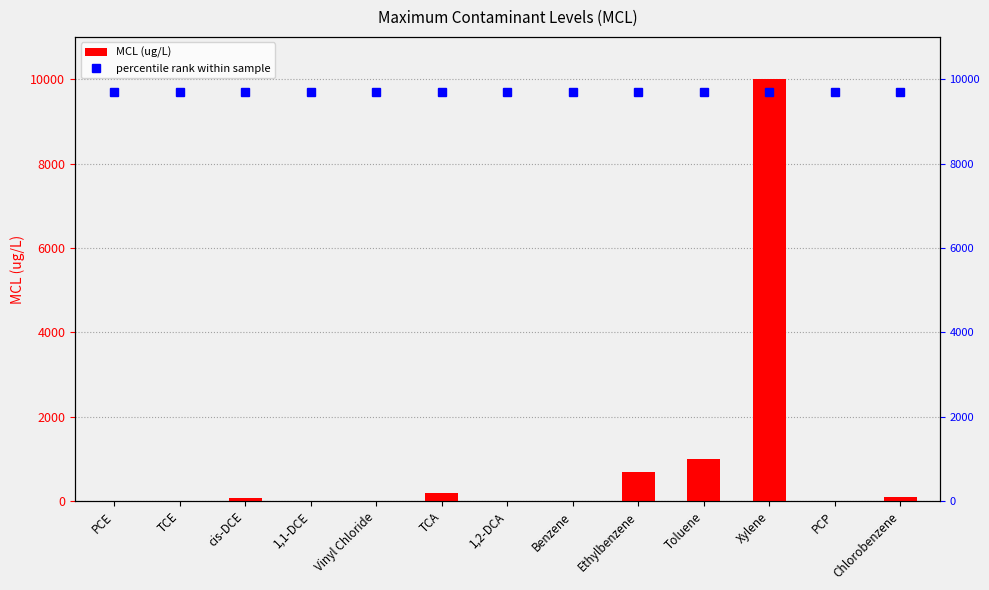

What is the label of the 3rd bar from the left?

cis-DCE